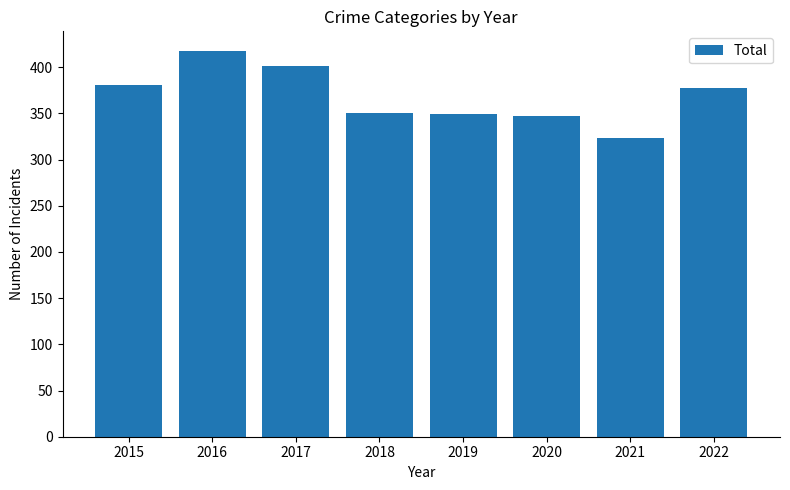

What is the smallest value displayed?

323